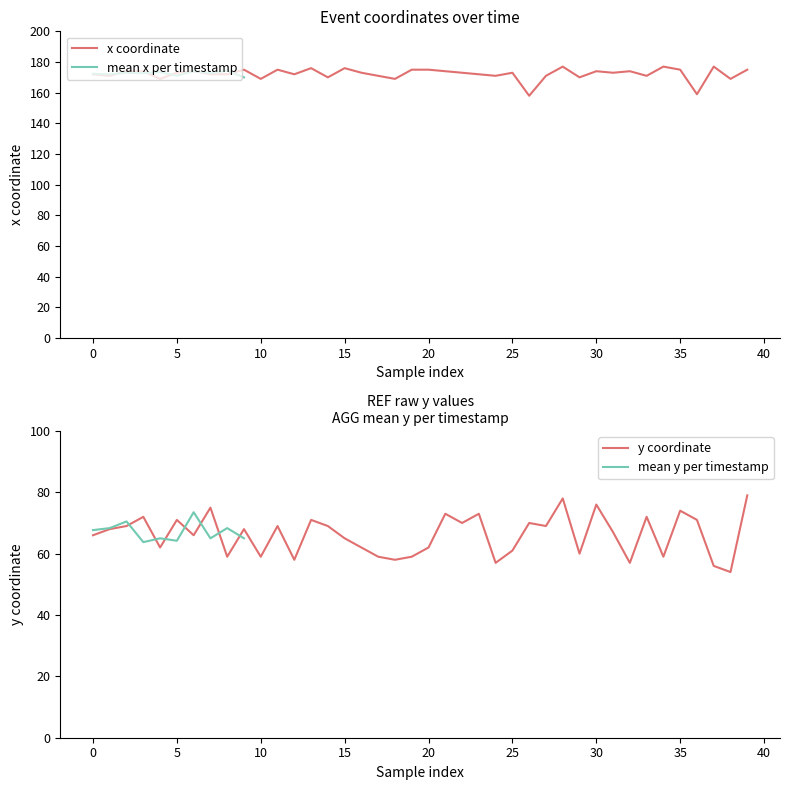

Rank the series at 29 from highest to lowest value.

x, y